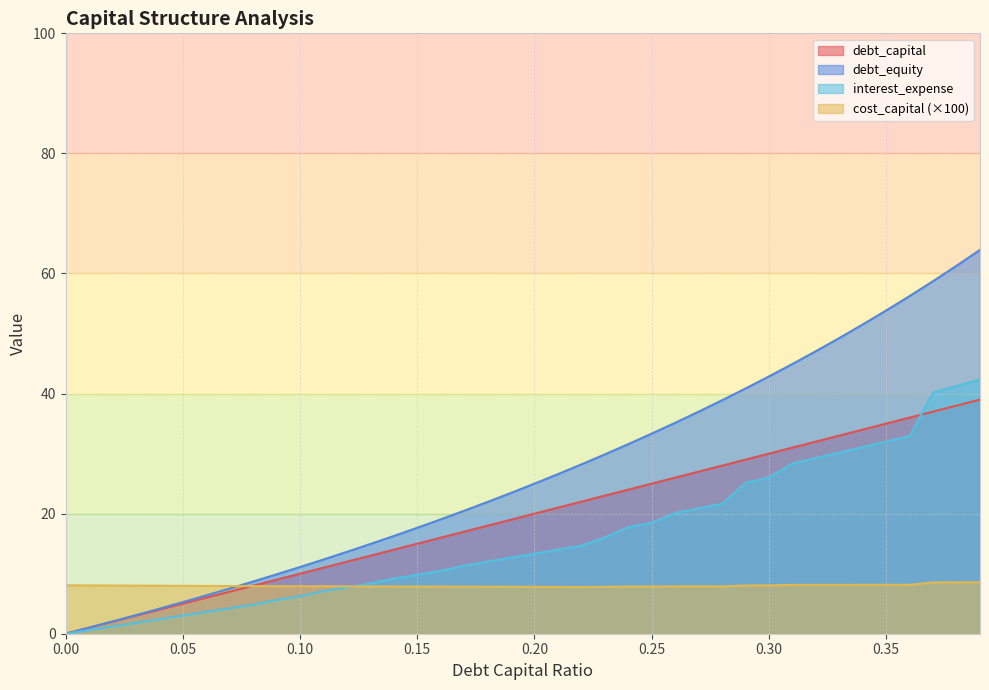

Count the number of data series in this chart.

4